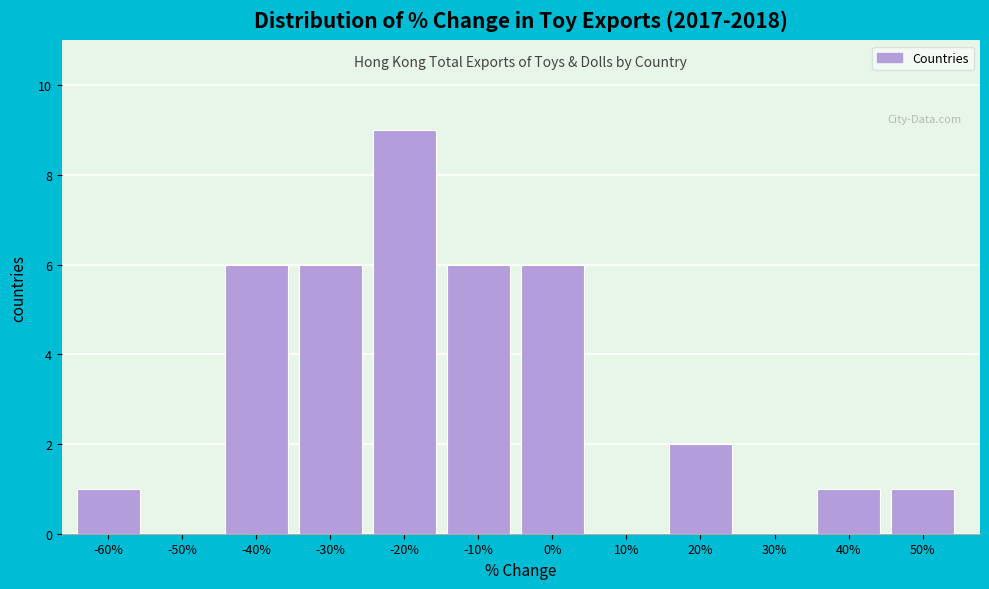

Reading left to right, what are all the values shown in this chart?

-60%=1	-50%=0	-40%=6	-30%=6	-20%=9	-10%=6	0%=6	10%=0	20%=2	30%=0	40%=1	50%=1